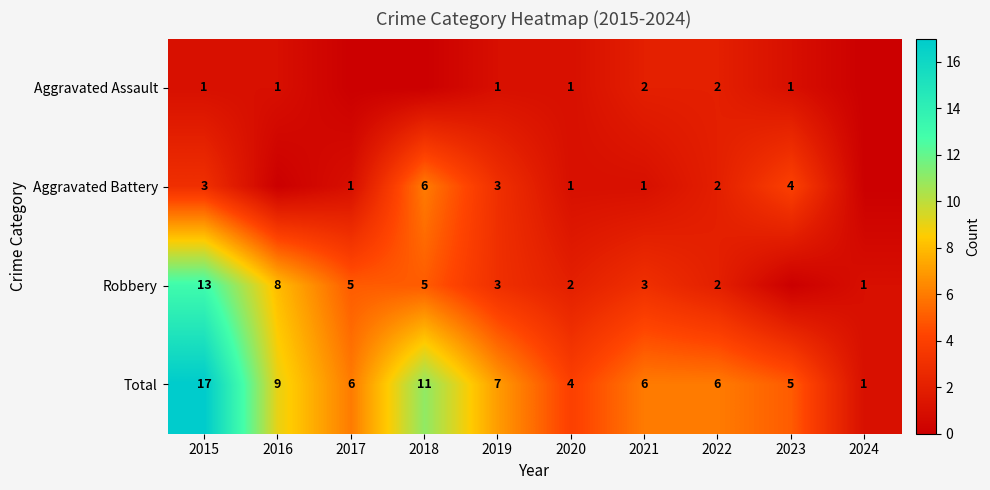

Which category has the highest value in the Total series?

2015